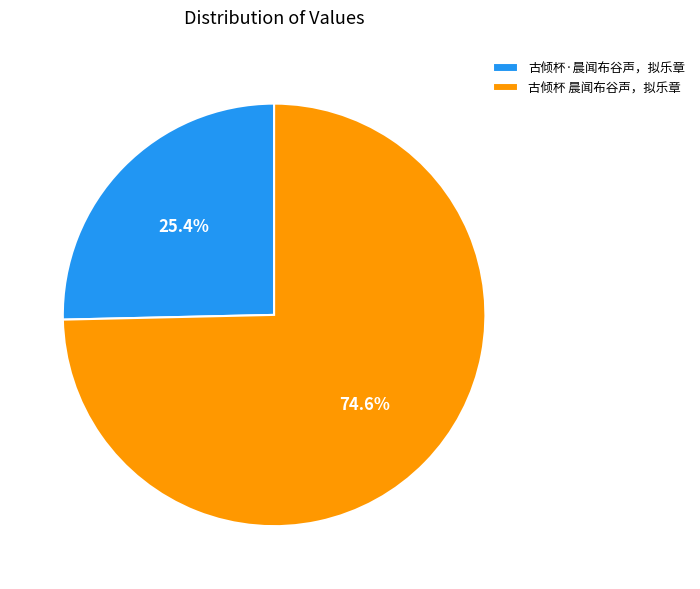

Is it true that 古倾杯·晨闻布谷声，拟乐章 is 25% of the pie?

True